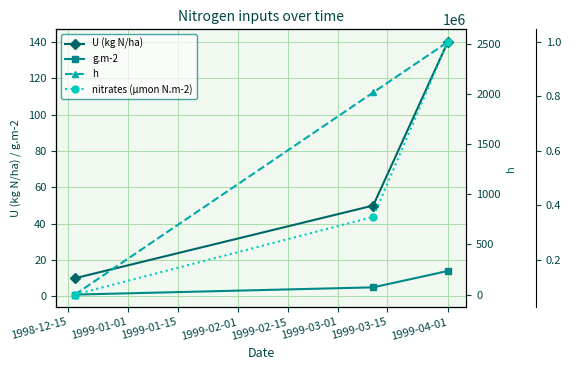

What are all the series names shown in the legend?

U (kg N/ha), g.m-2, h, nitrates (µmon N.m-2)